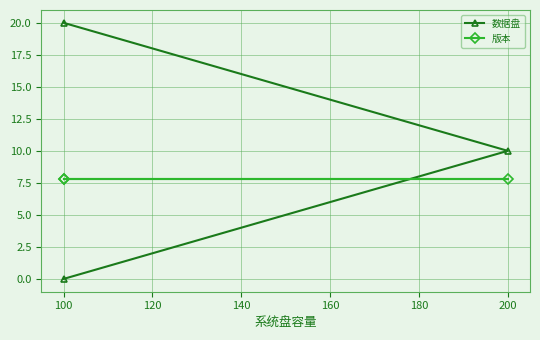

What is the average value of the 版本 series?

7.8